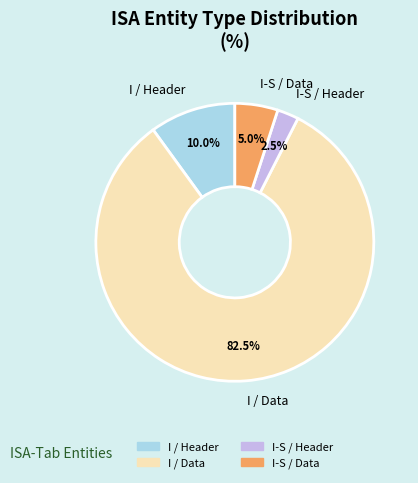

How many slices are in this pie chart?

4